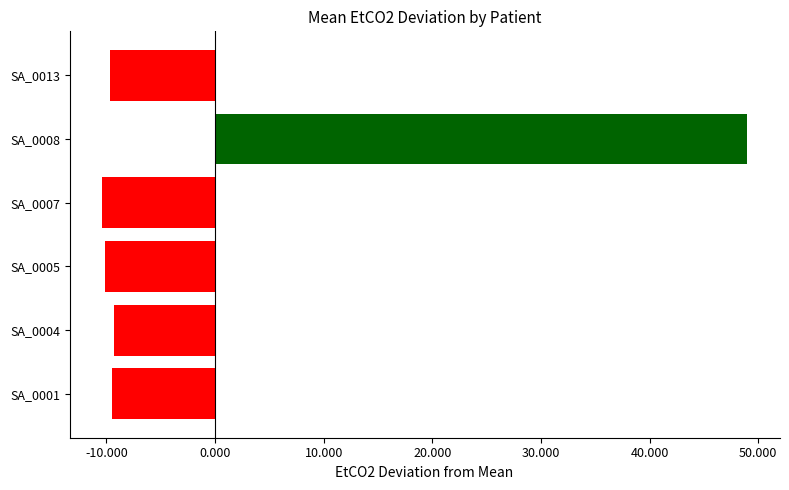

What is the label of the 6th bar from the right?

SA_0005